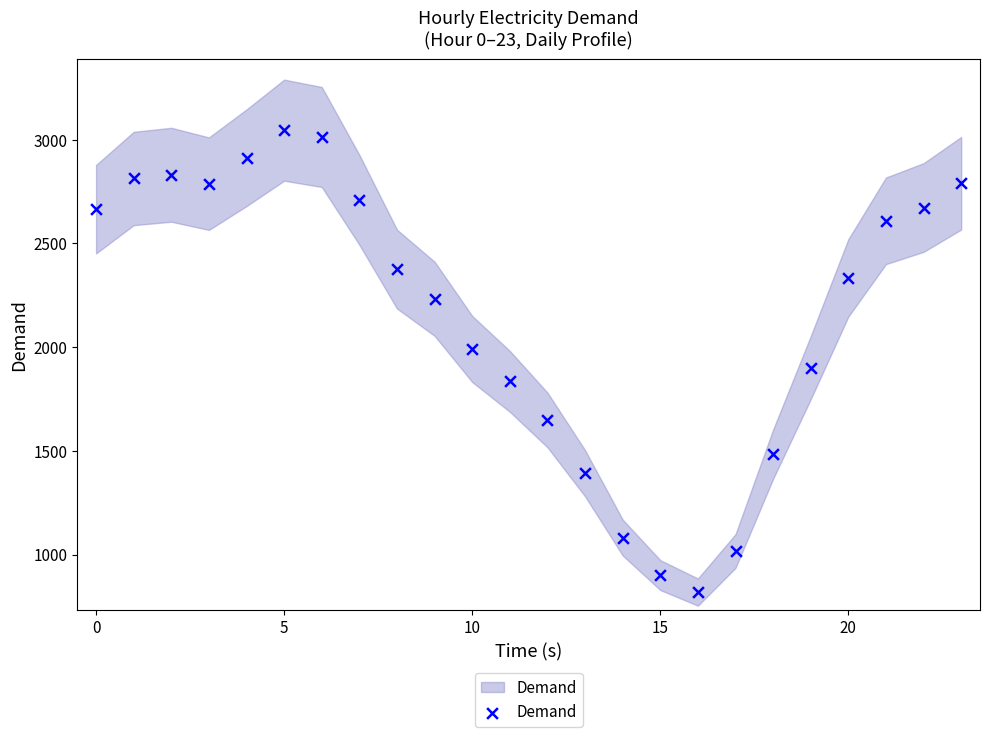

What is the range of Y values (max minus min)?

2227